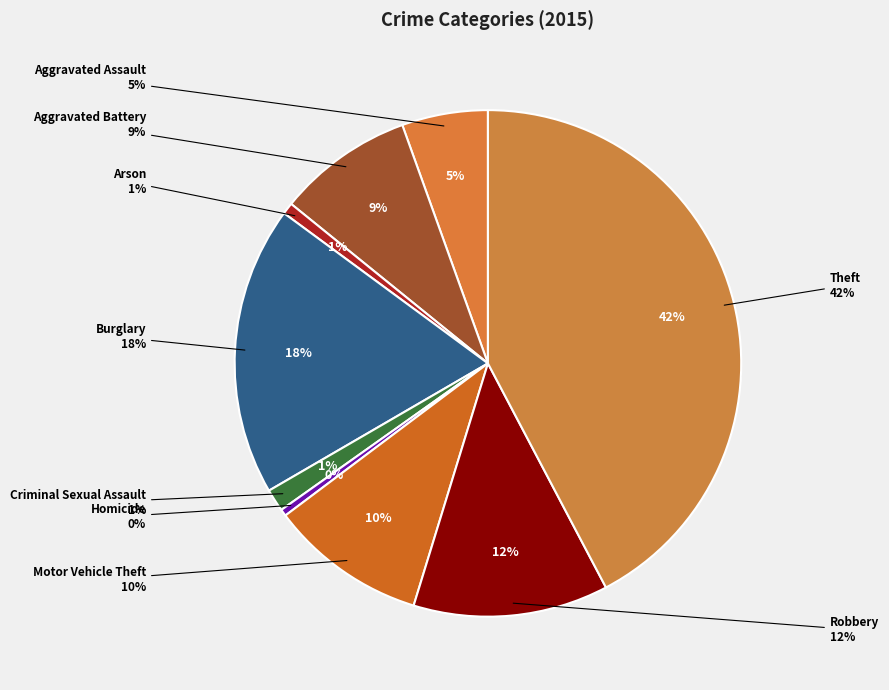

To the nearest percent, what percentage of the pie is Burglary?

18%